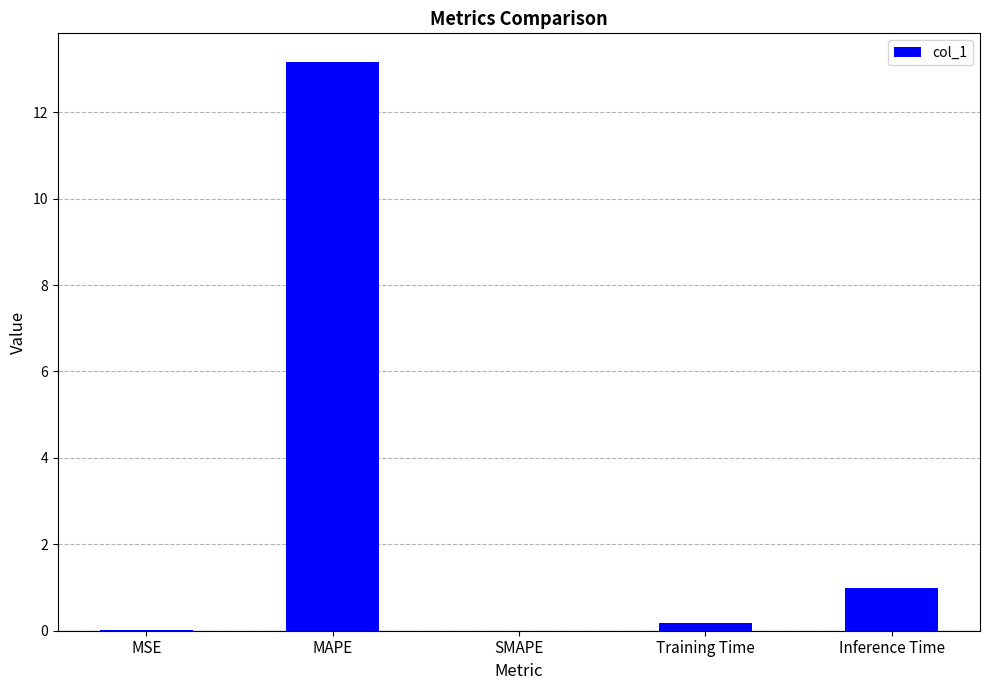

Between Inference Time and MSE, which is larger?

Inference Time